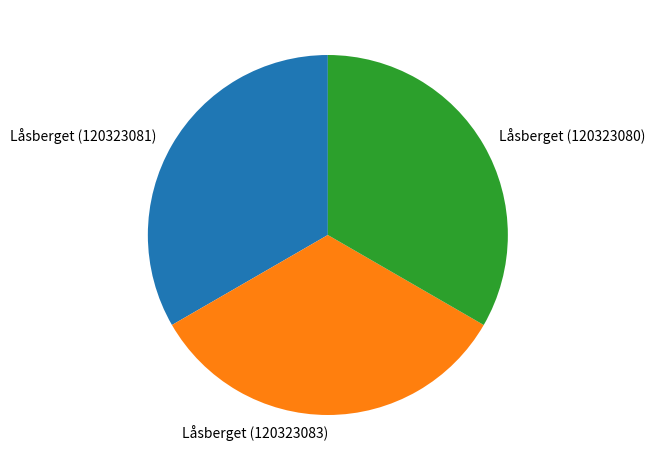

True or false: Låsberget (120323083) accounts for 33% of the total.

True